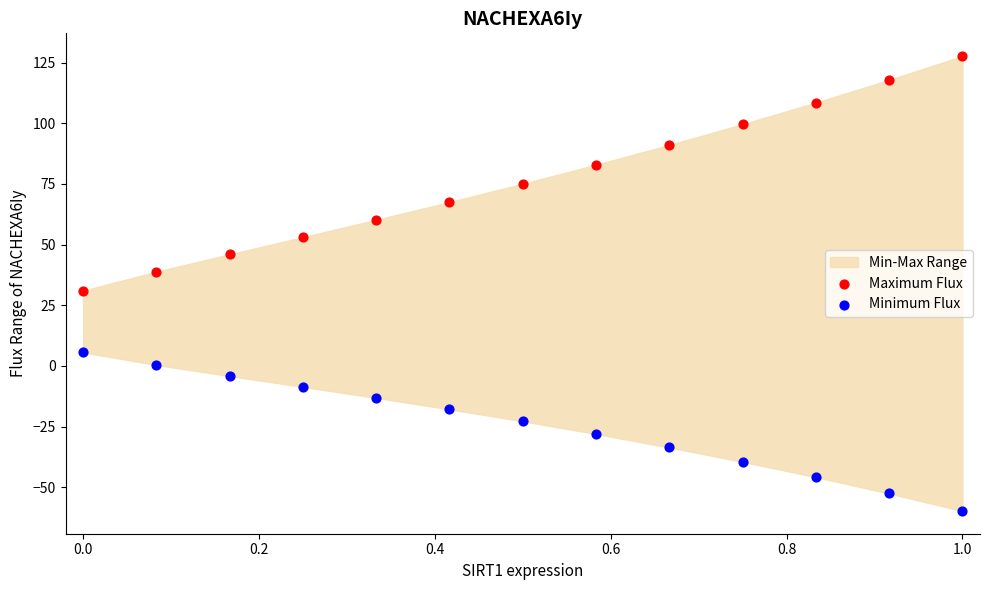

Across all data points, what is the range of Y values (max minus min)?

187.5